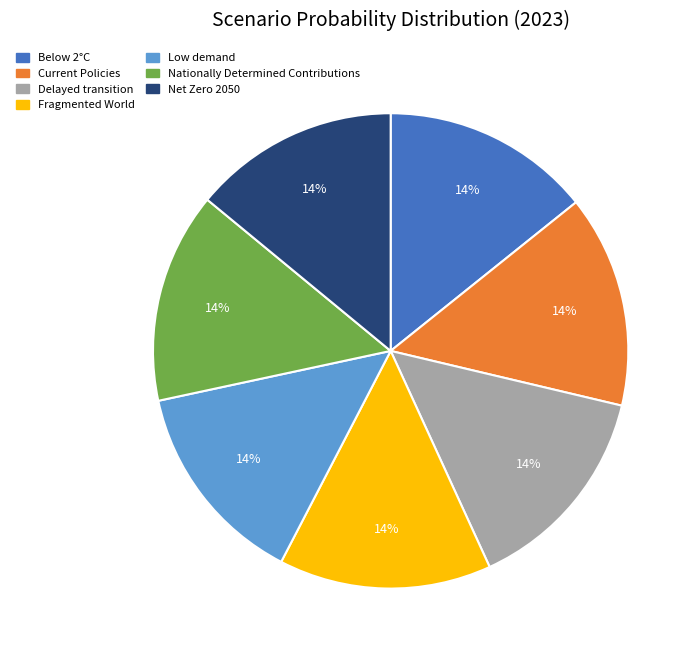

Does Fragmented World represent more than half of the total?

No